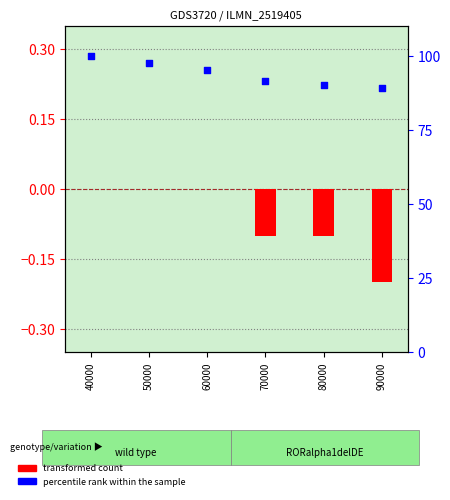

Which series contains the highest Y value?

percentile rank within the sample